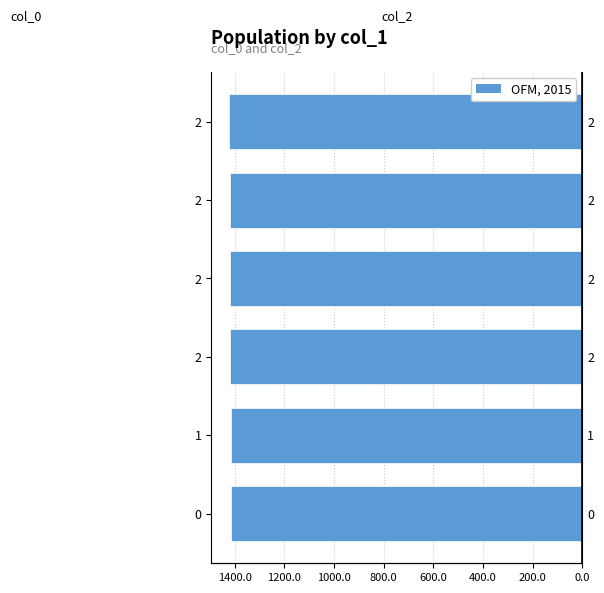

What is the sum of all col_0 values?

-8507.9